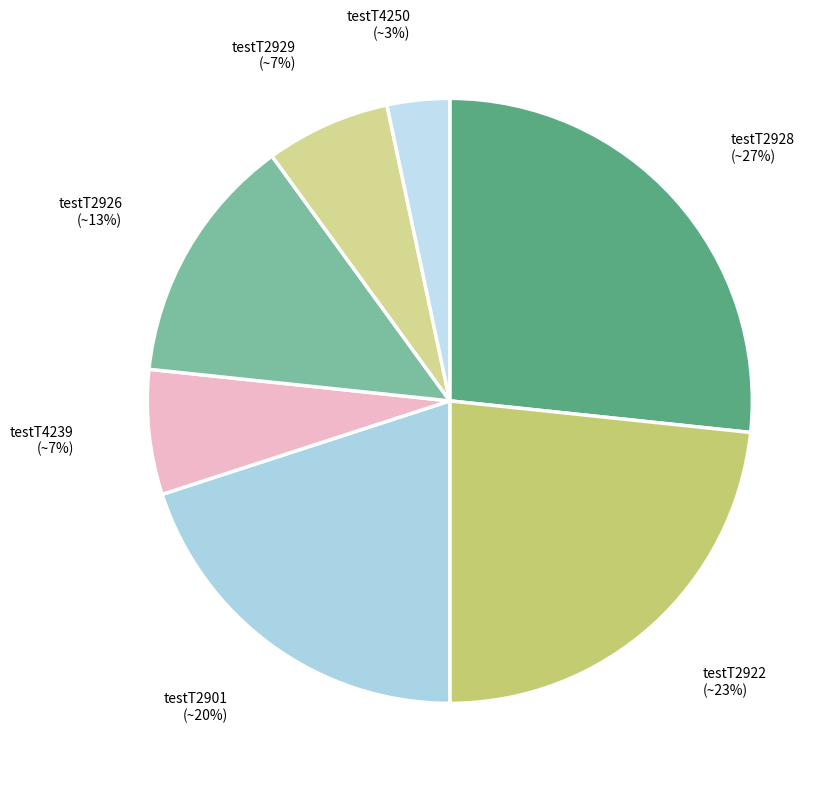

Count the number of slices in the pie.

7